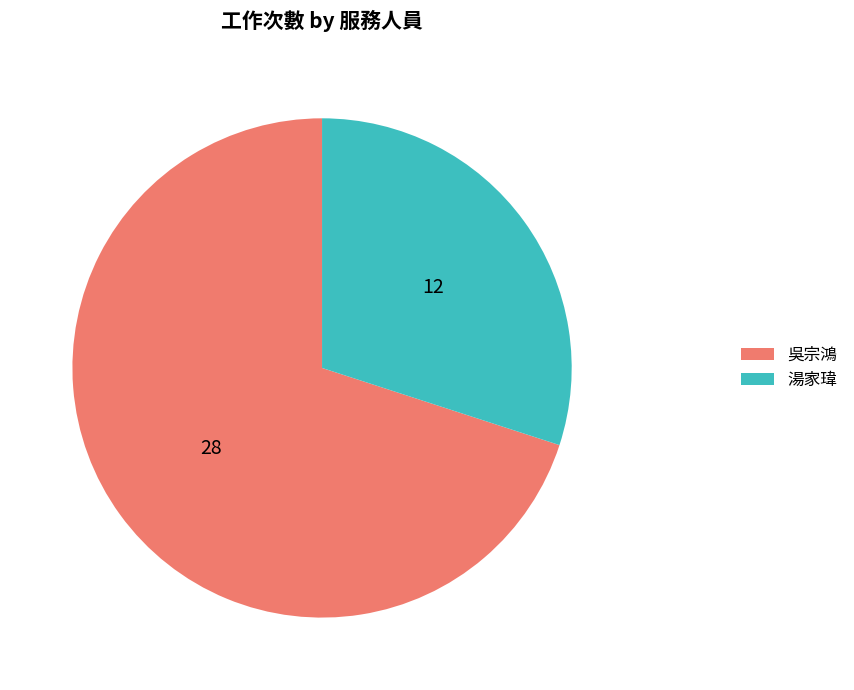

Which slice is the largest?

吳宗鴻